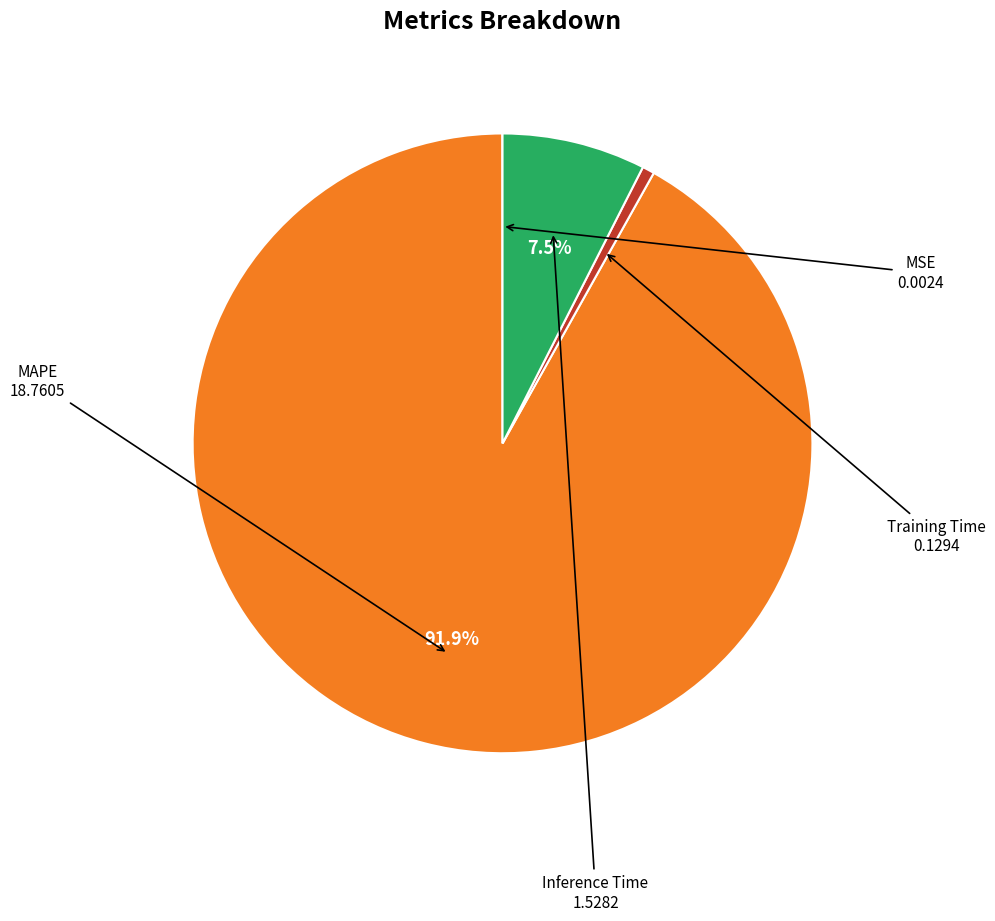

Which slice is the largest?

MAPE